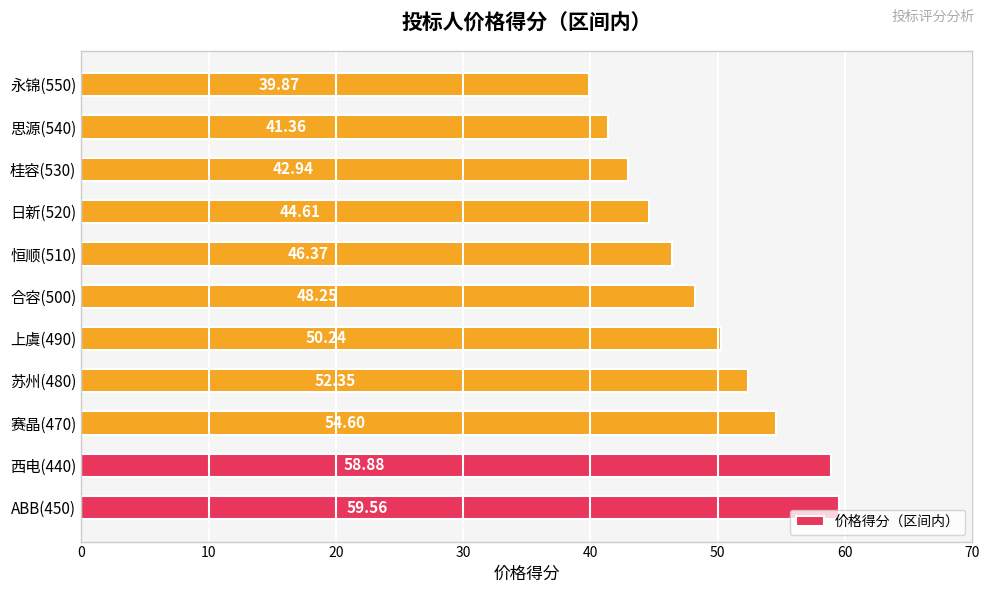

List the labels in order of value, smallest first.

永锦(550), 思源(540), 桂容(530), 日新(520), 恒顺(510), 合容(500), 上虞(490), 苏州(480), 赛晶(470), 西电(440), ABB(450)